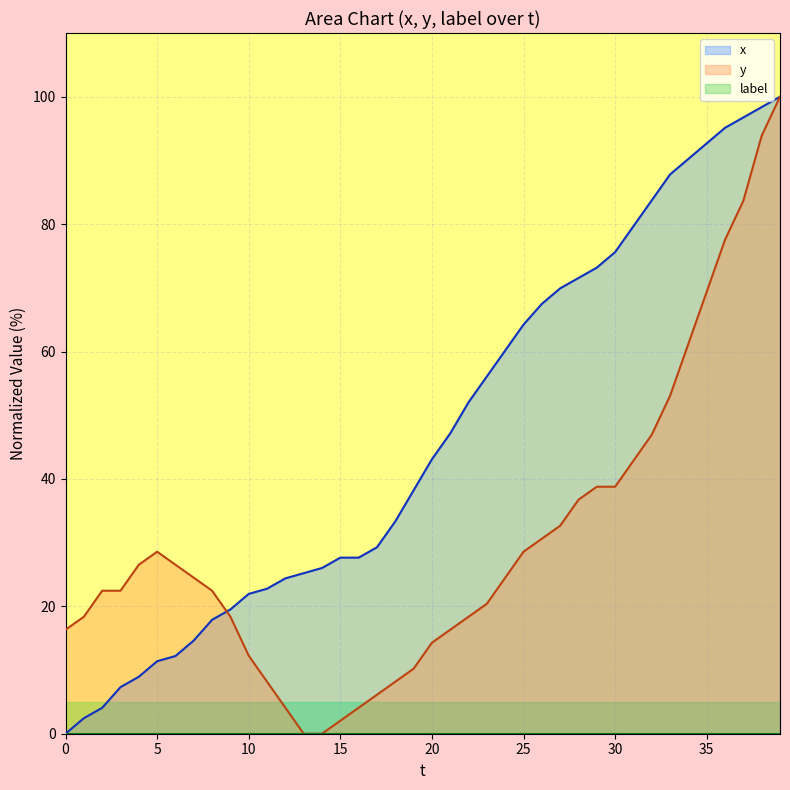

What is the difference between the highest and lowest values at 20?

43.1